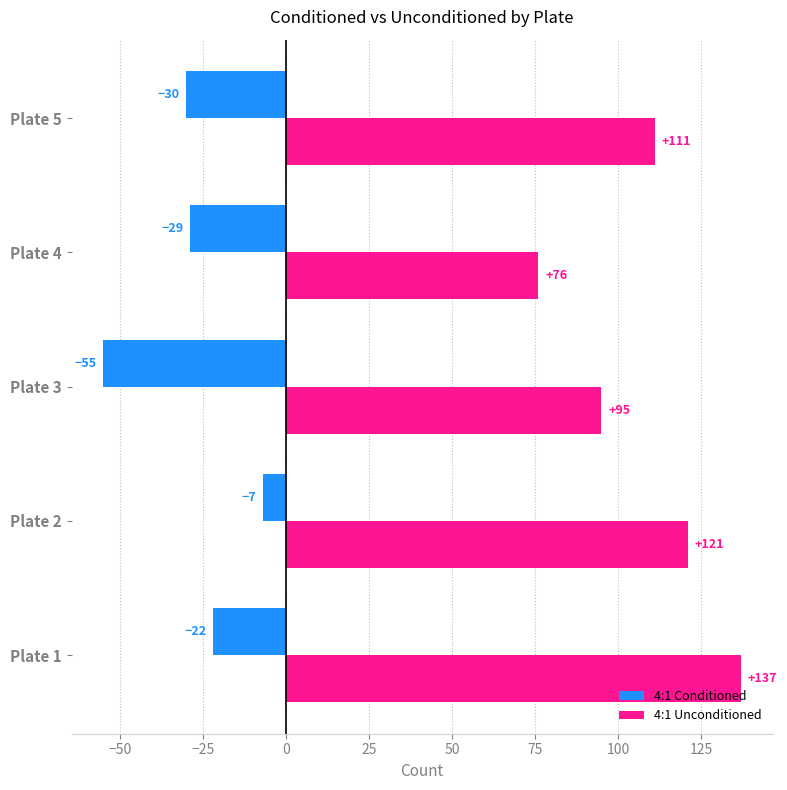

What is the total value across all series at Plate 3?

40